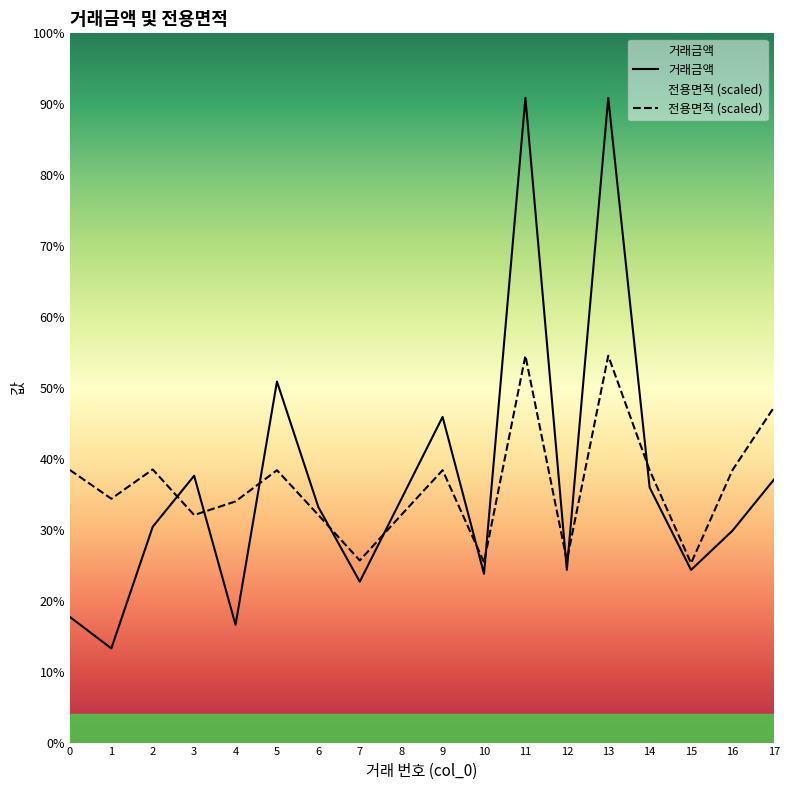

How many times do 전용면적 and 거래금액 cross each other?

10